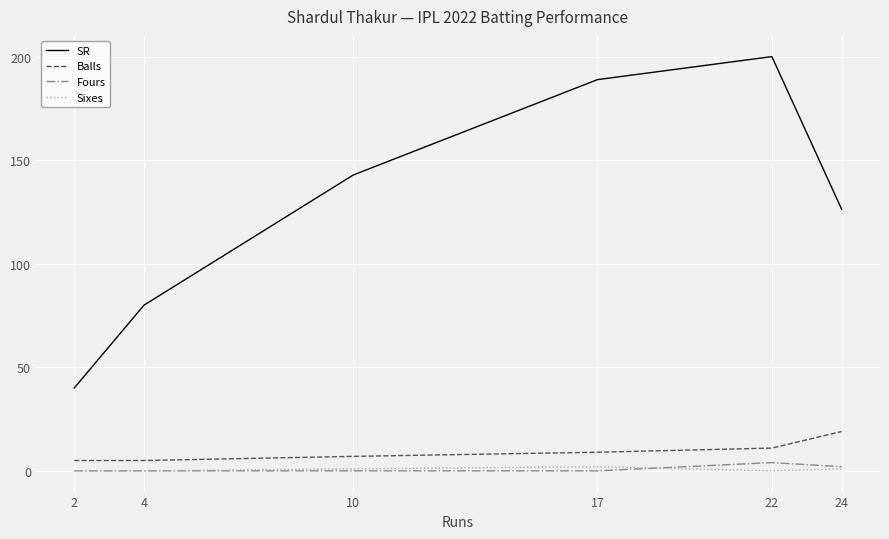

What is the approximate value of Fours at 22?

4.0